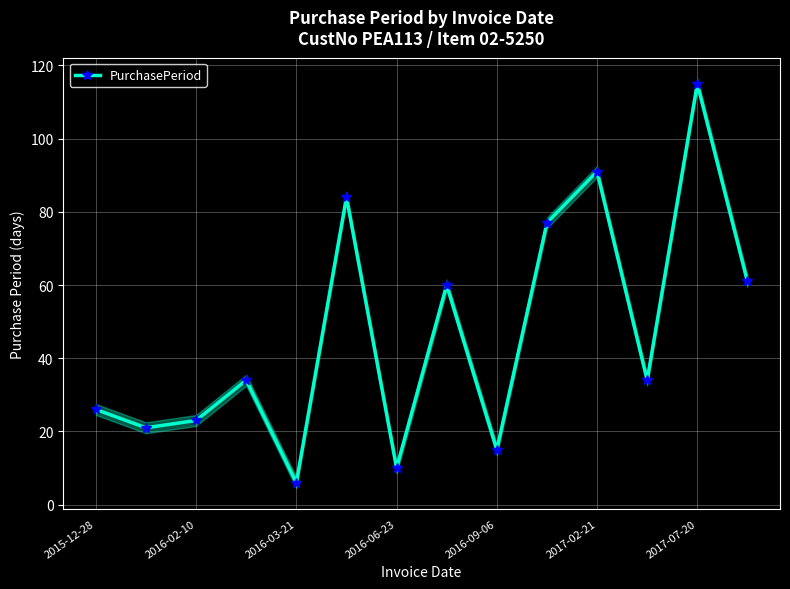

At which label does PurchasePeriod reach its peak?

2017-07-20